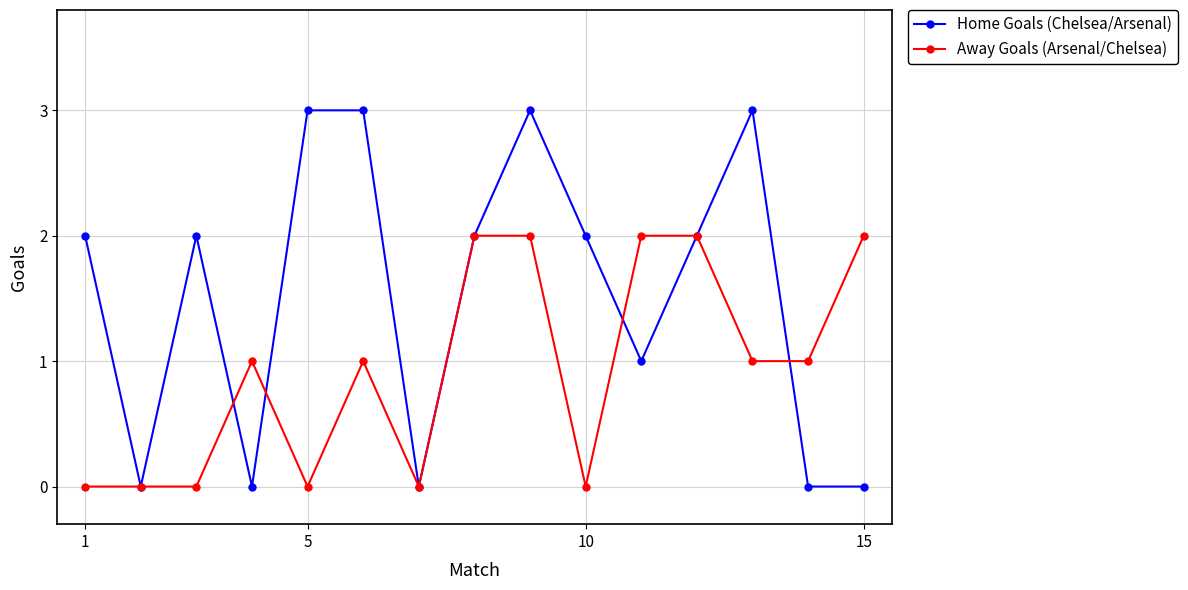

List the series in order of their overall mean, lowest first.

Away Goals (Arsenal/Chelsea), Home Goals (Chelsea/Arsenal)